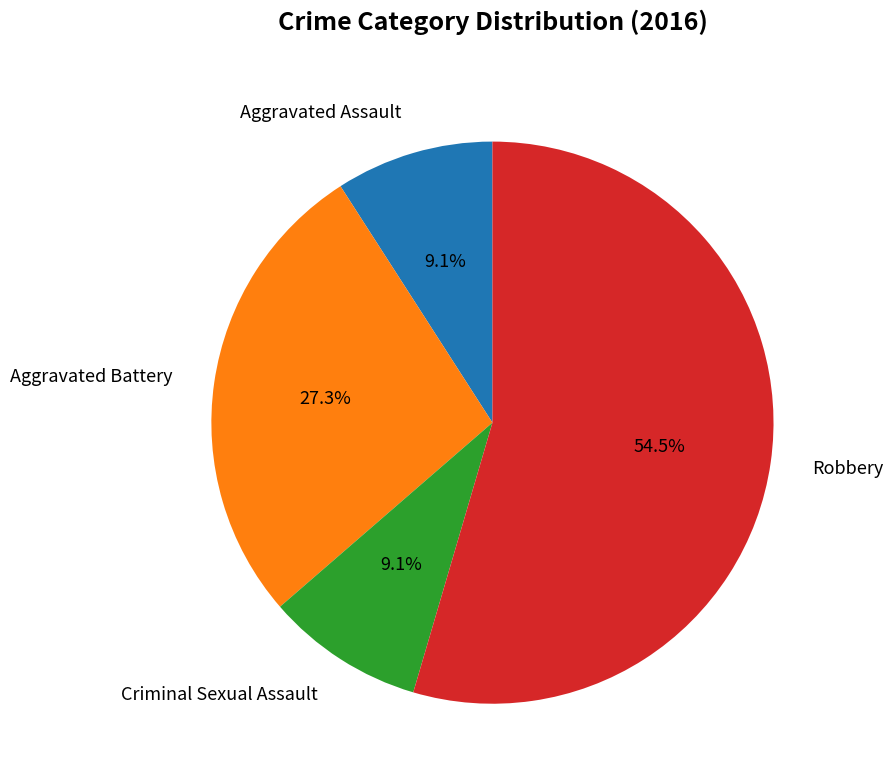

Approximately how many times larger is the value at Aggravated Assault compared to Aggravated Battery?

0.3